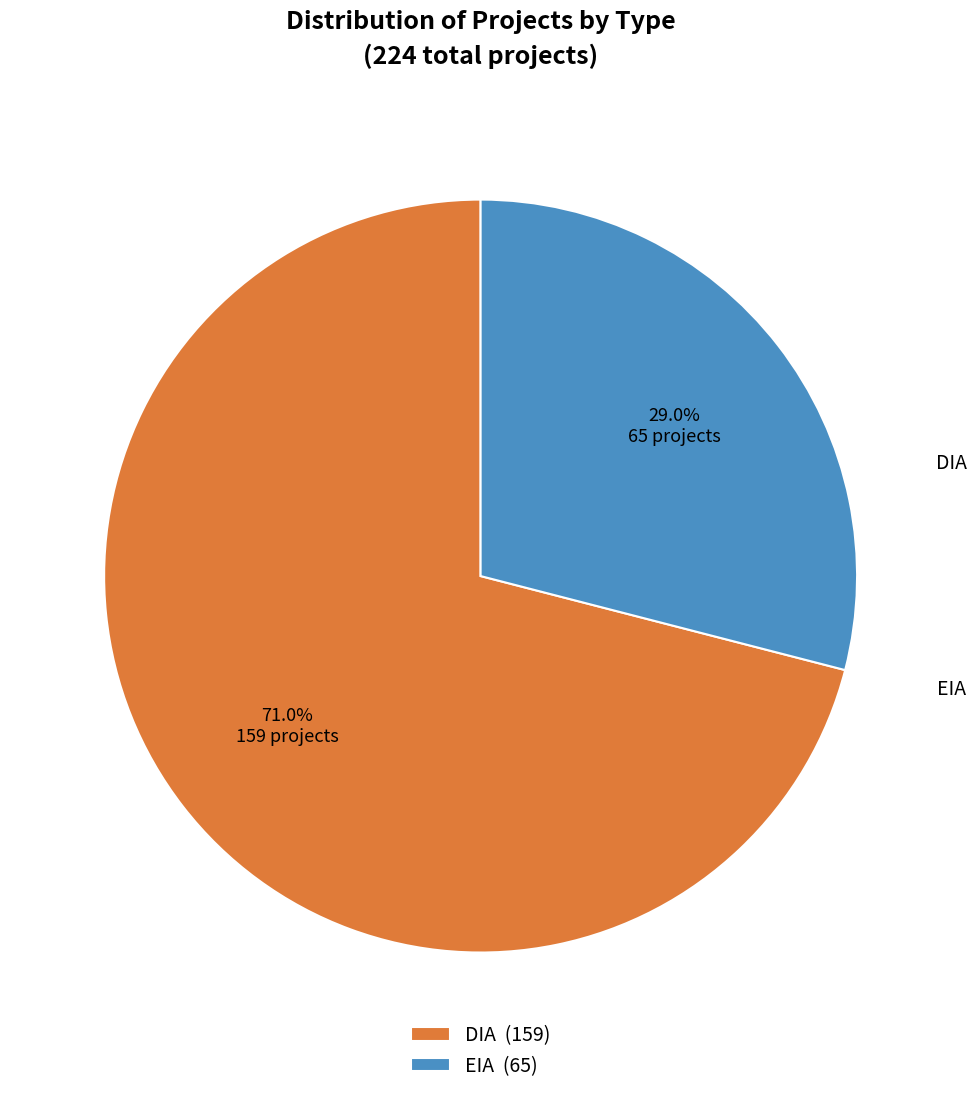

To the nearest percent, what percentage of the pie is EIA?

29%